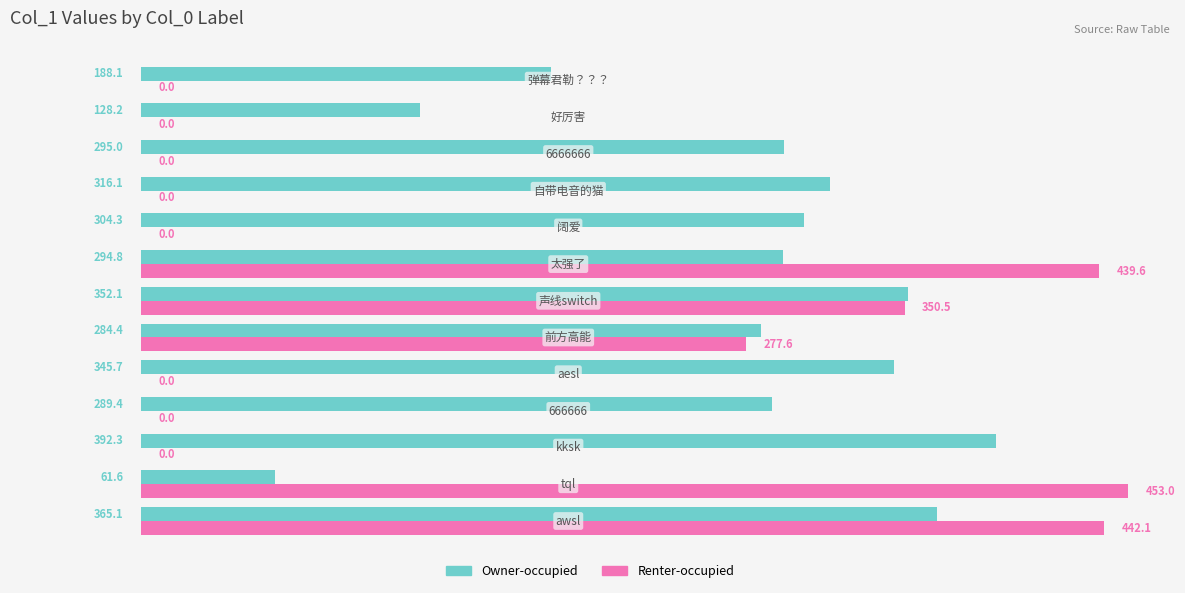

Which series has the largest total across all categories?

Owner-occupied